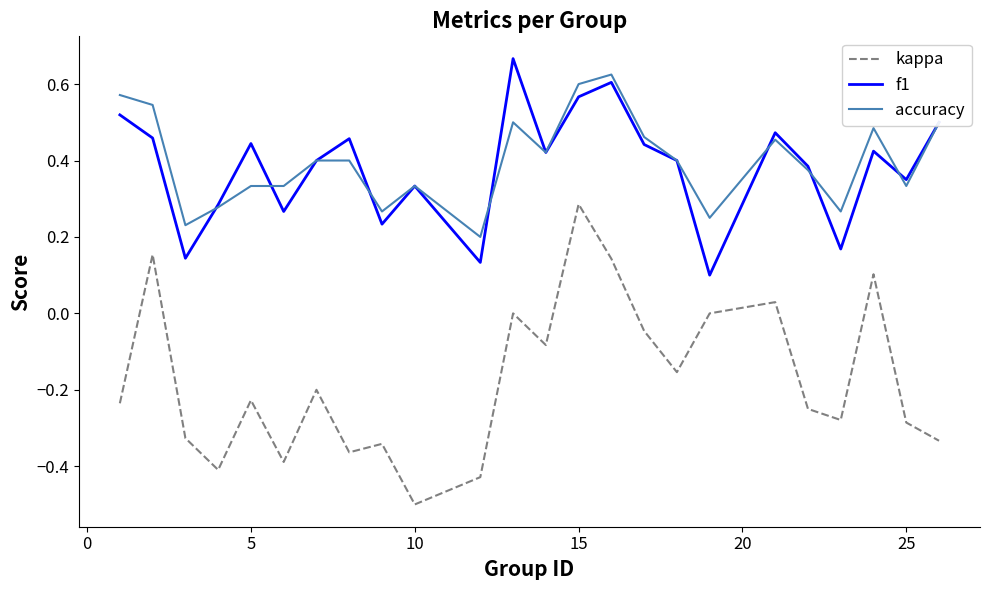

True or false: f1 and kappa intersect in this chart.

False